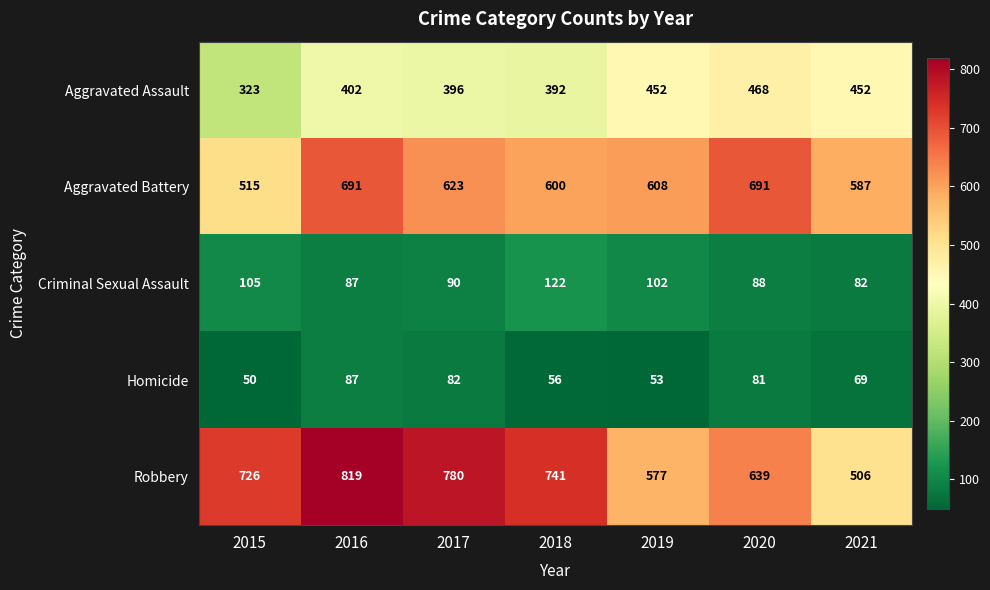

Which category has the lowest value in the Robbery series?

2021